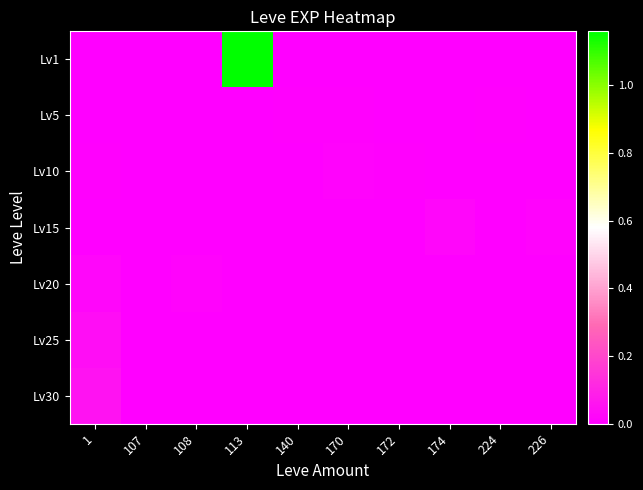

What is the greatest value displayed?

1160113